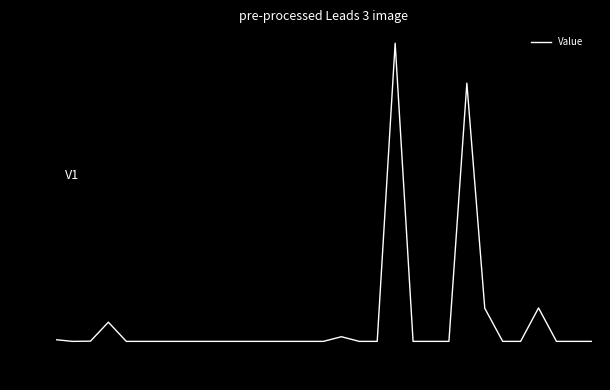

Is it true that the value at 30 is 0.0?

True